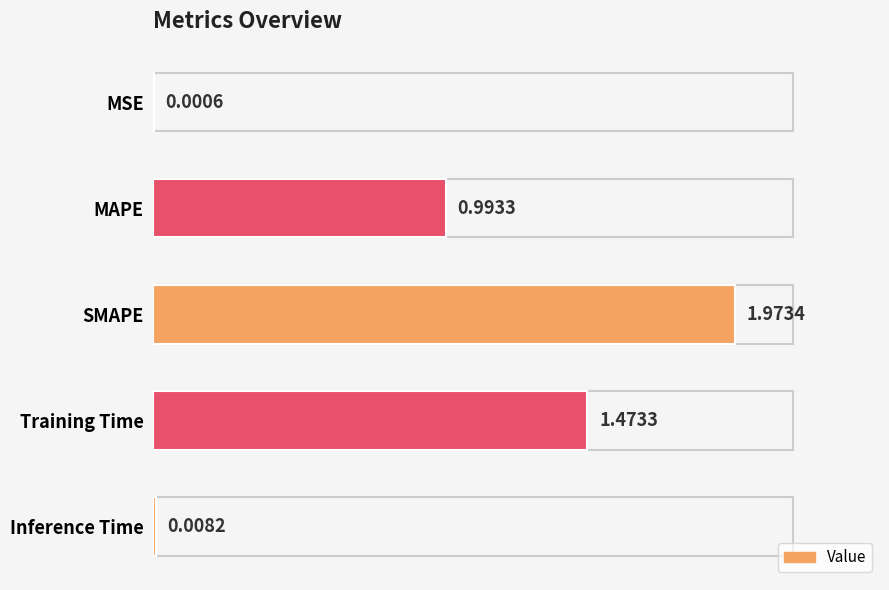

What is the change in value from Training Time to Inference Time?

-1.5